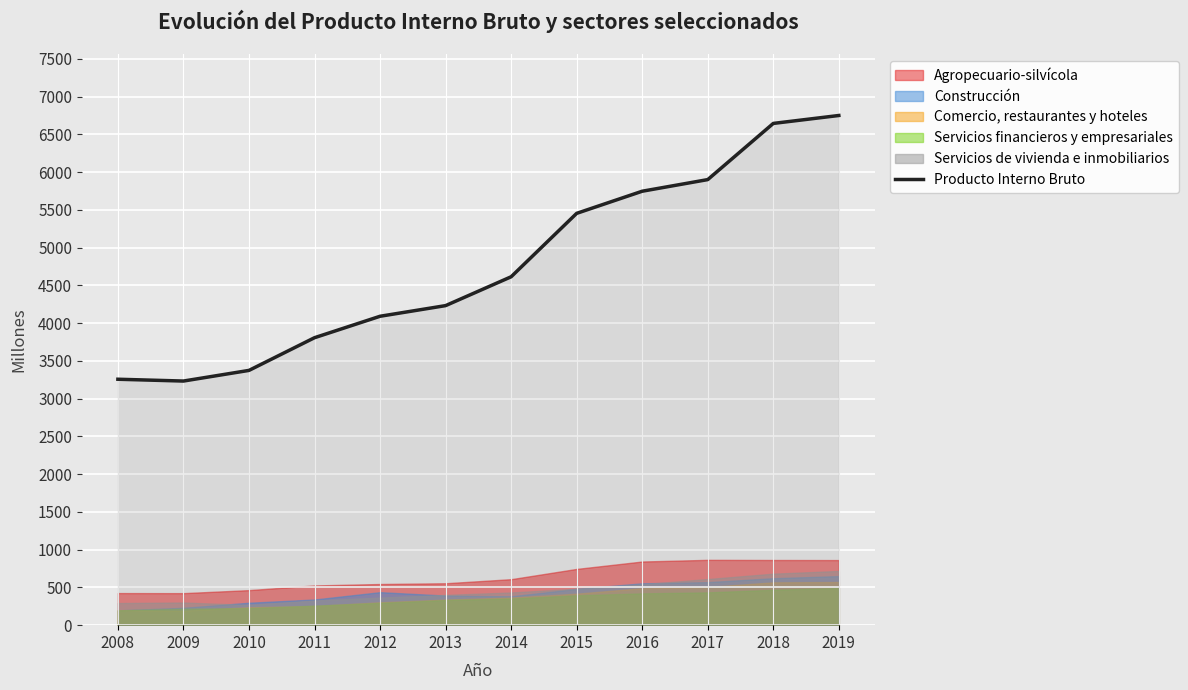

Which label corresponds to the smallest value in the chart?

2009